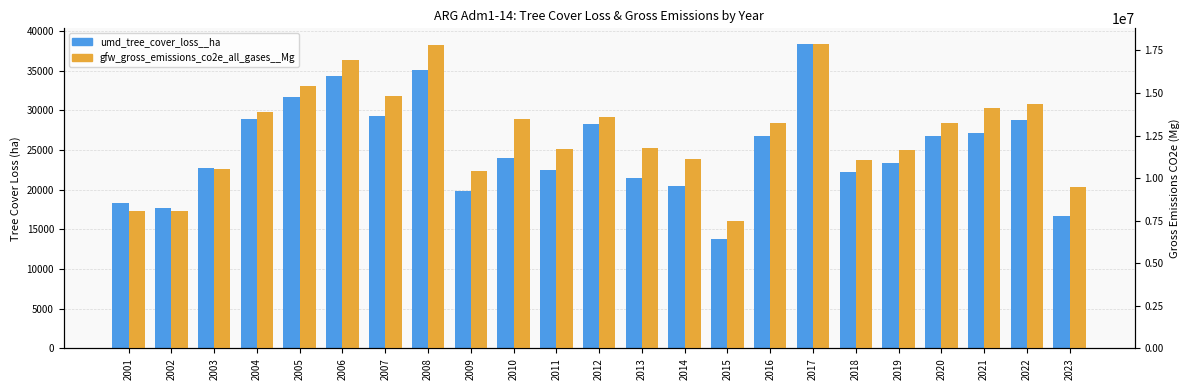

At 2013, list the series in order from largest to smallest.

gfw_gross_emissions_co2e_all_gases__Mg, umd_tree_cover_loss__ha